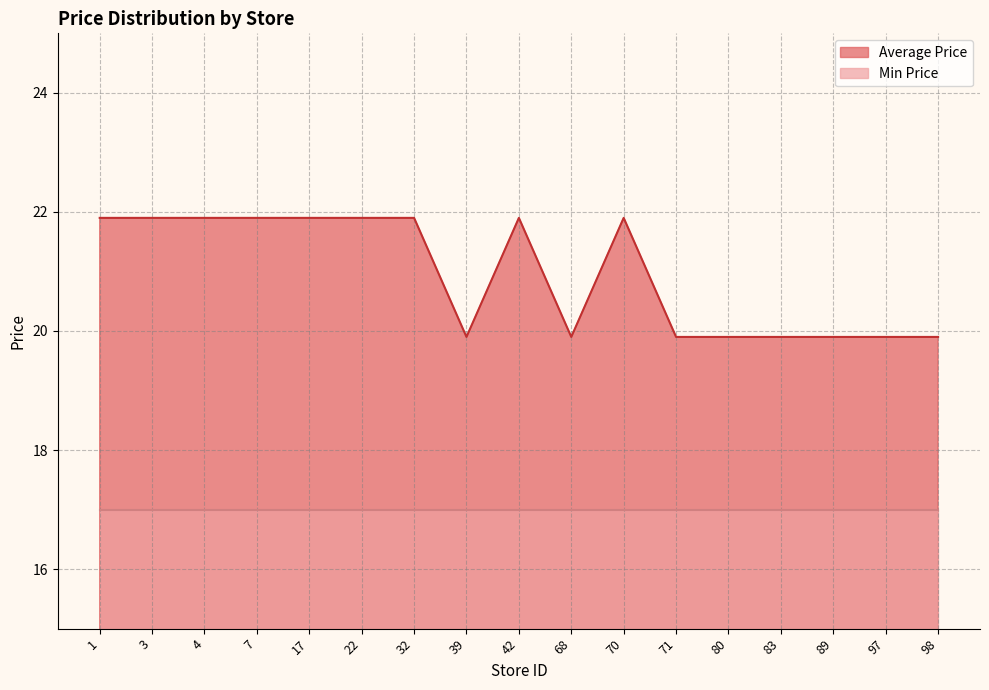

What is the greatest value displayed?

21.9